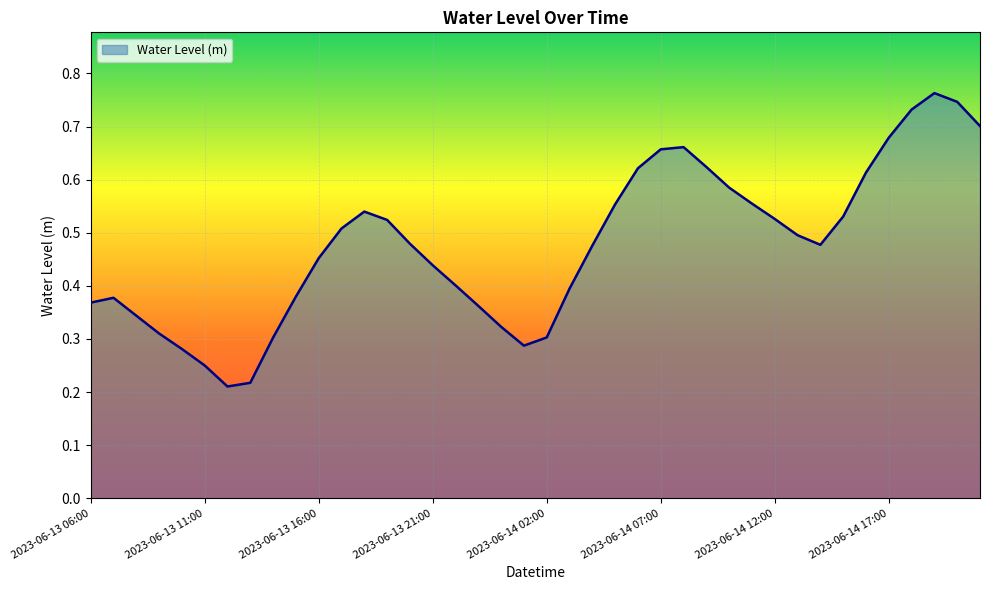

Does the chart display data point markers on the line(s)?

No